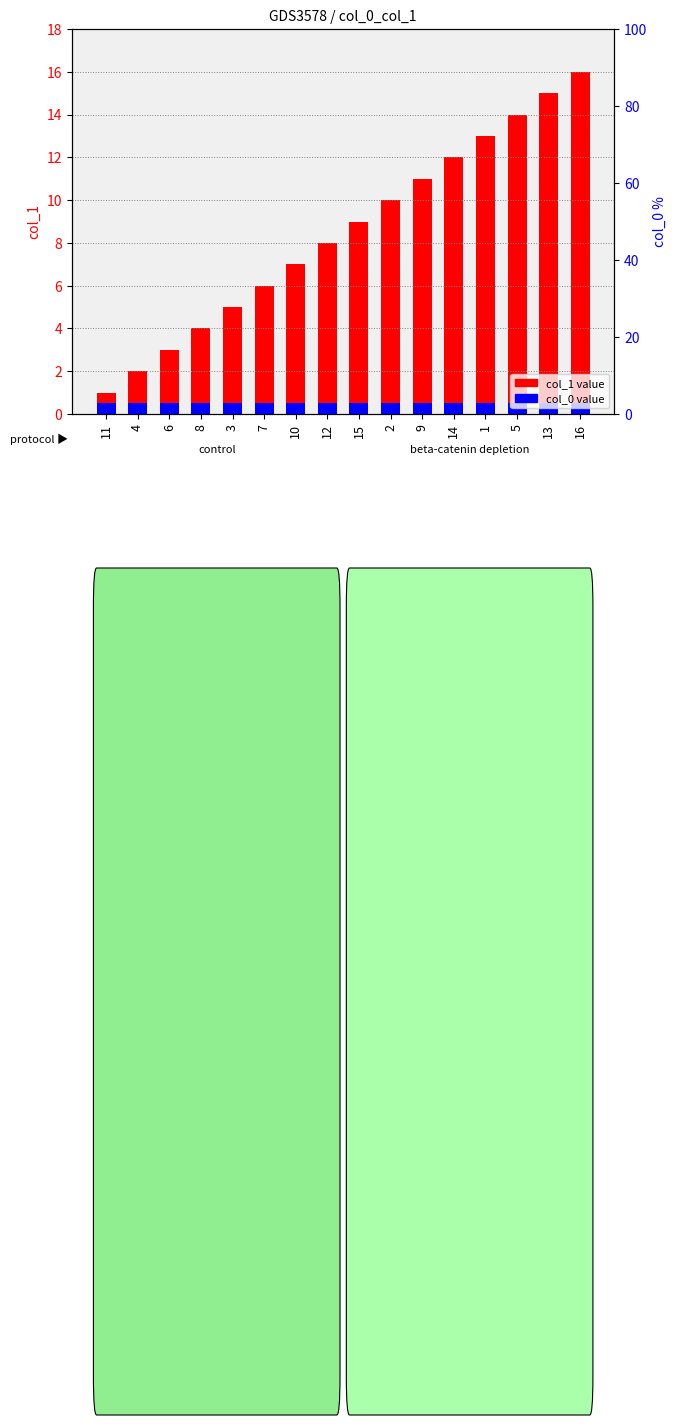

List the series in order of their overall mean, lowest first.

col_0 value, col_1 value